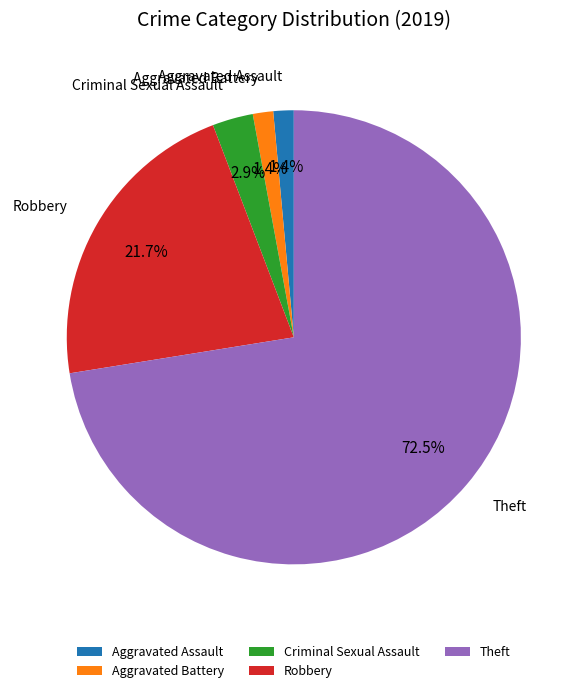

How much of the chart is everything except Robbery?

78.3%